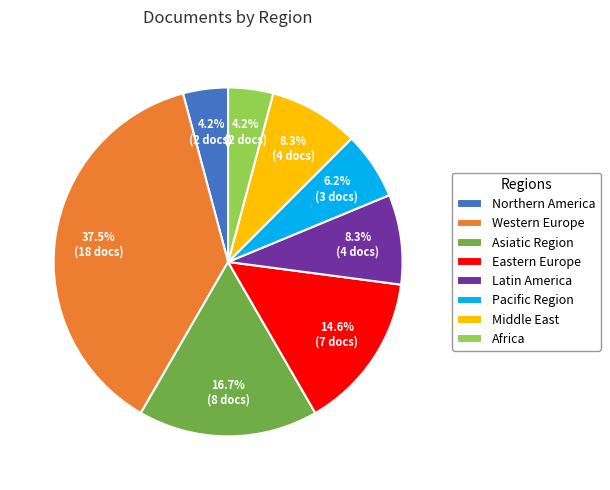

How many slices are in this pie chart?

8